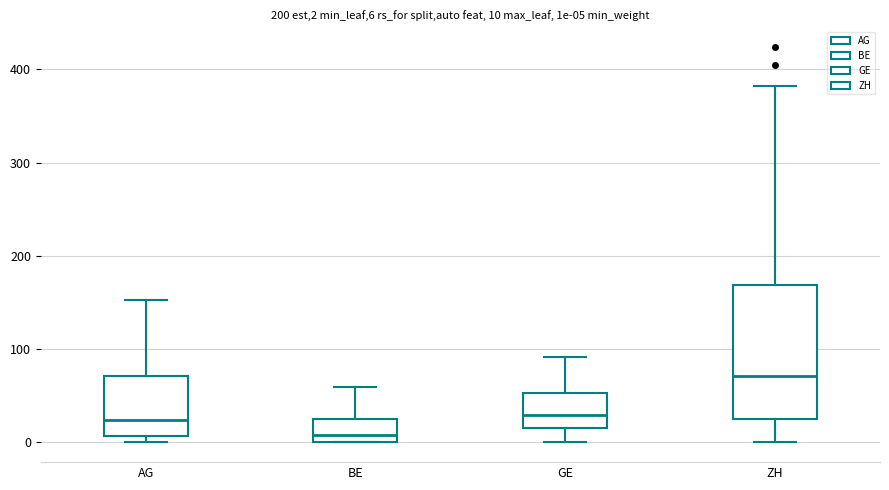

Which box's median line is the highest?

ZH